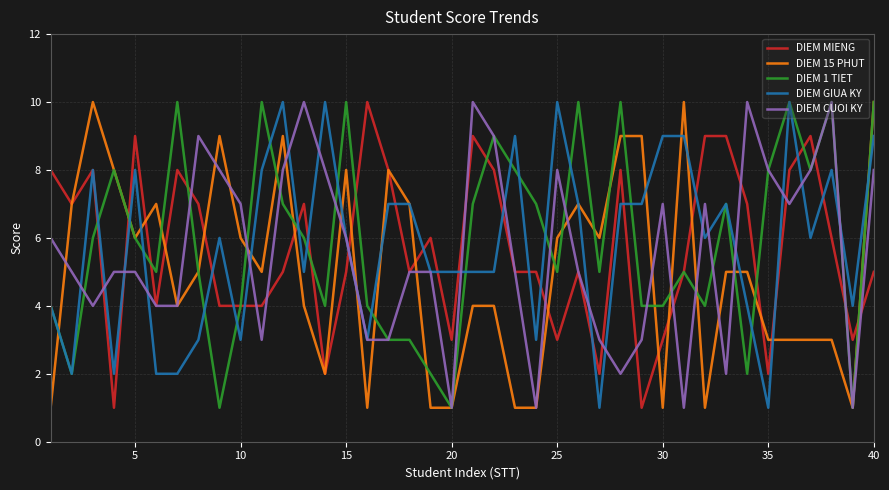

What is the maximum value shown in the chart?

10